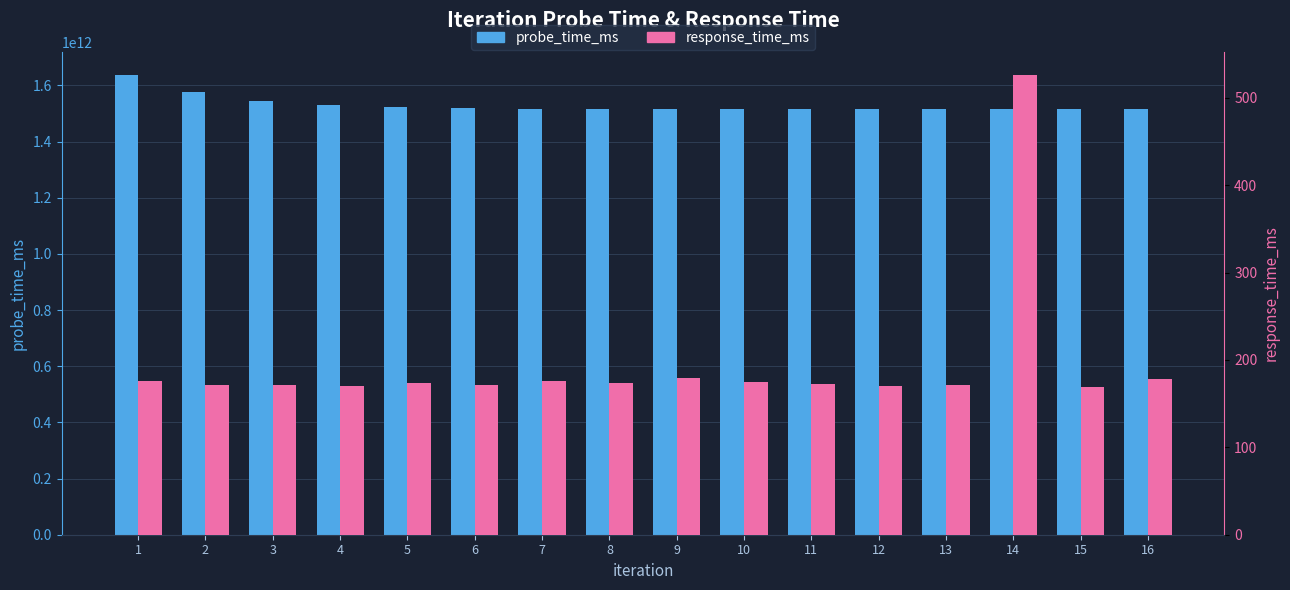

Which category has the highest value in the response_time_ms series?

14